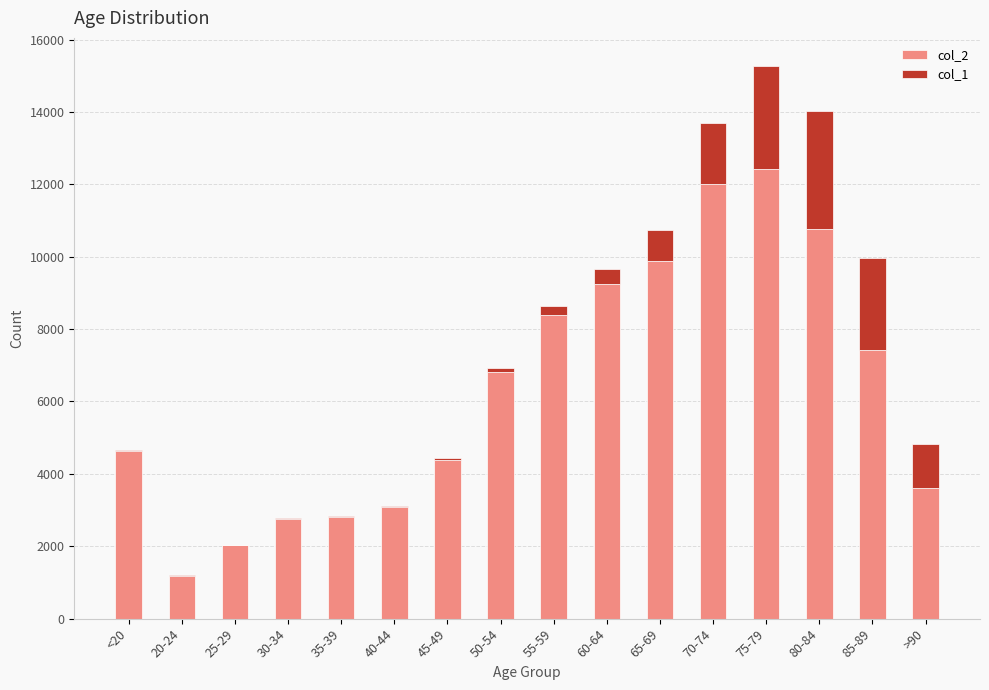

At which category is the sum across all series the highest?

75-79